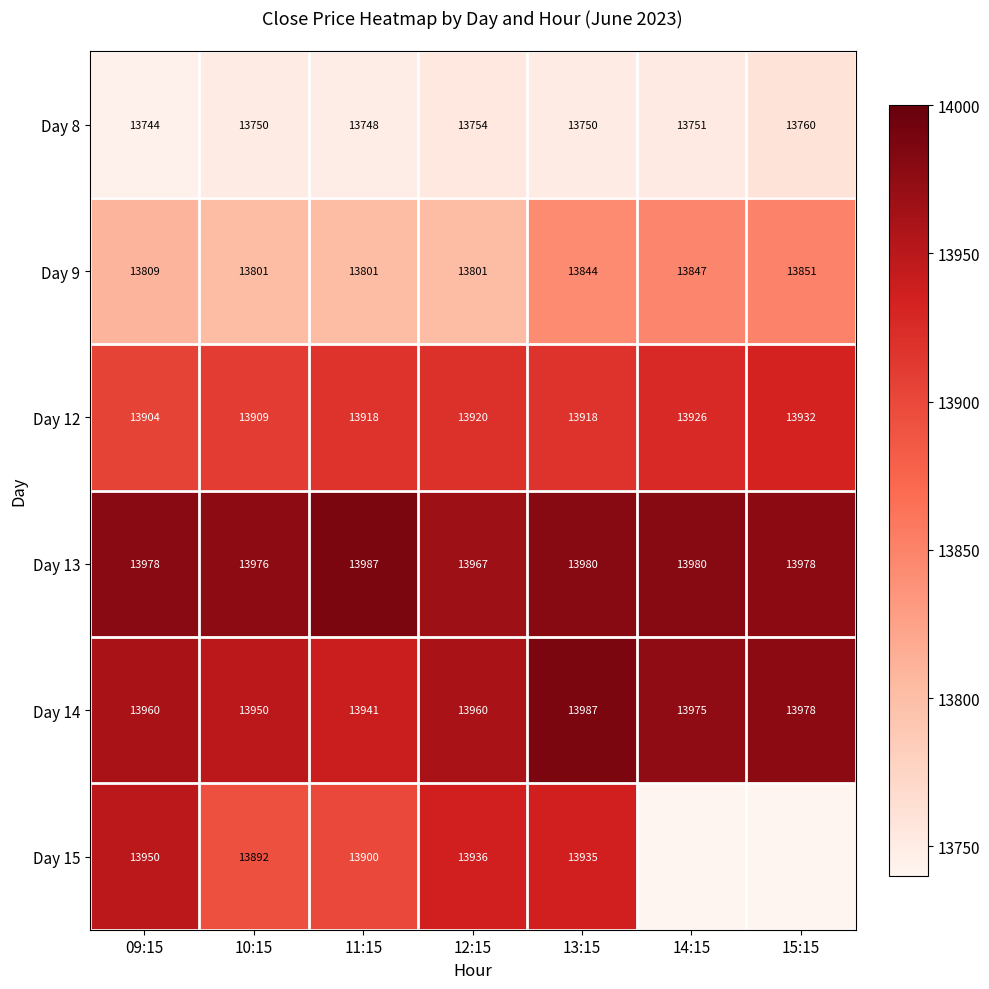

What value does the Day 9 series have at 14:15?

13847.0